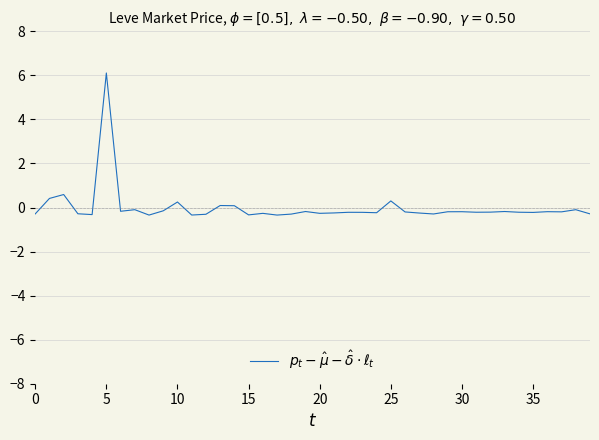

What is the difference between the maximum and minimum values?

6.5